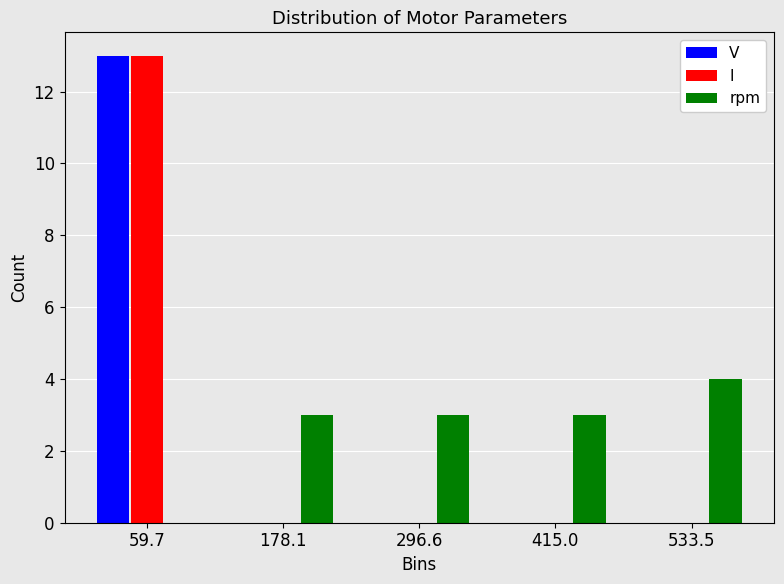

Reading left to right, transcribe this chart: for each range on the x-axis, give the height of each series' bar. Neither the bar edges nor the heights are printed on the chart, so give them approximately, as read against the axes.

0 to 120: V=13	I=13	rpm=0
120 to 240: V=0	I=0	rpm=3
240 to 360: V=0	I=0	rpm=3
360 to 480: V=0	I=0	rpm=3
480 to 600: V=0	I=0	rpm=4